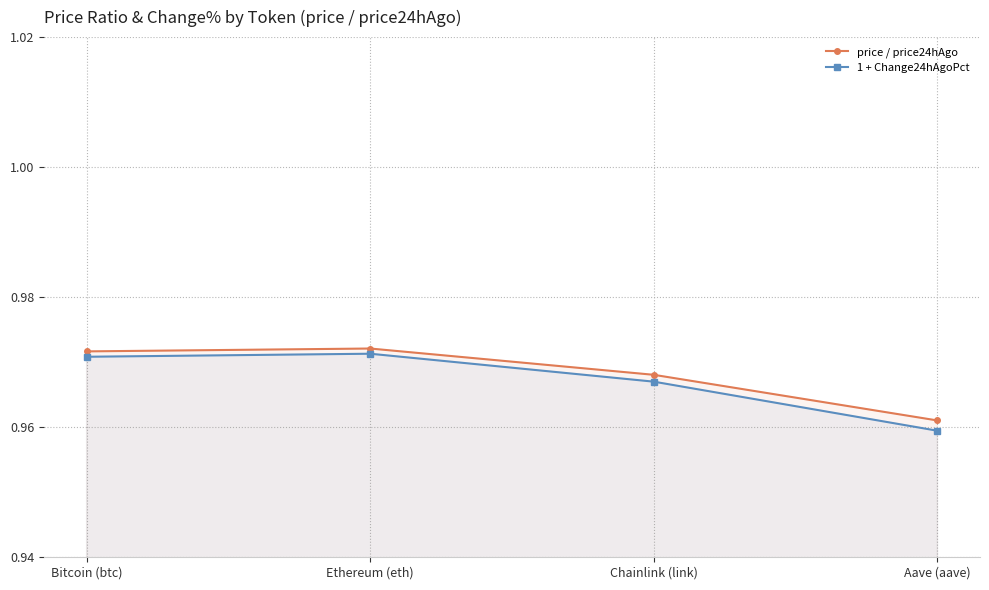

List the series in order of their peak value, highest first.

price / price24hAgo, 1 + Change24hAgoPct